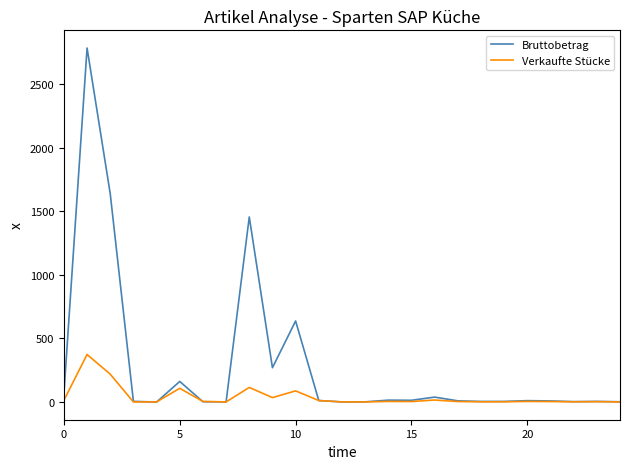

What is the maximum value shown in the chart?

2783.0